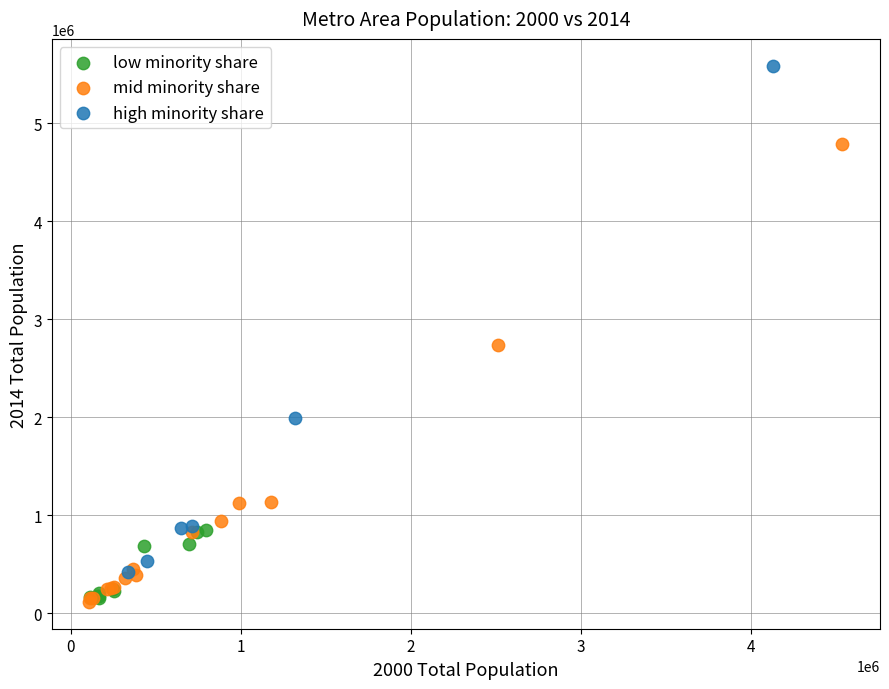

Which series contains the highest Y value?

high minority share